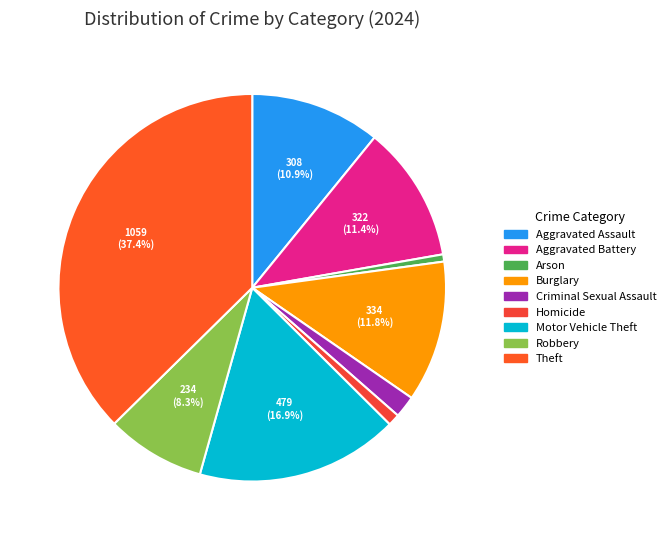

To the nearest percent, what is the combined percentage of Arson and Criminal Sexual Assault?

2%